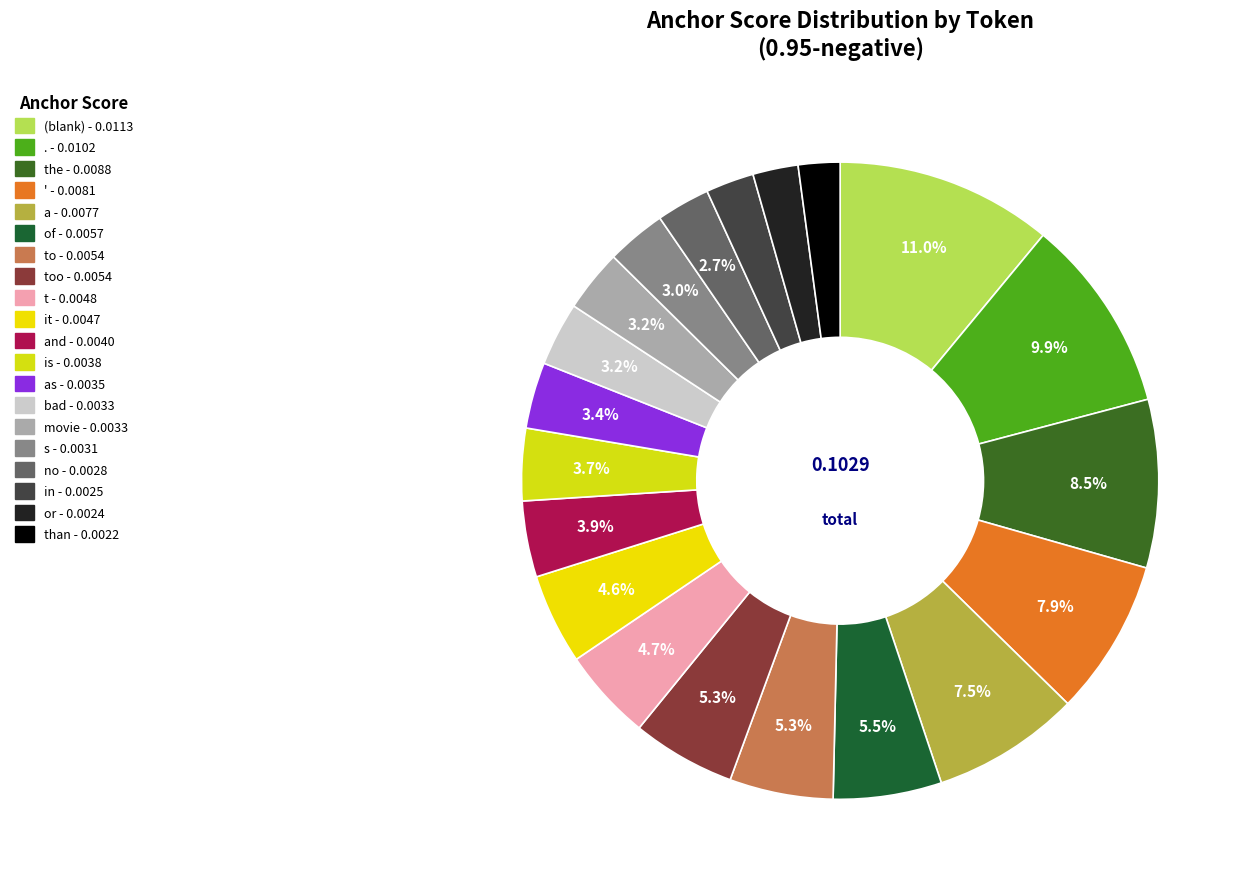

Count the number of slices in the pie.

20